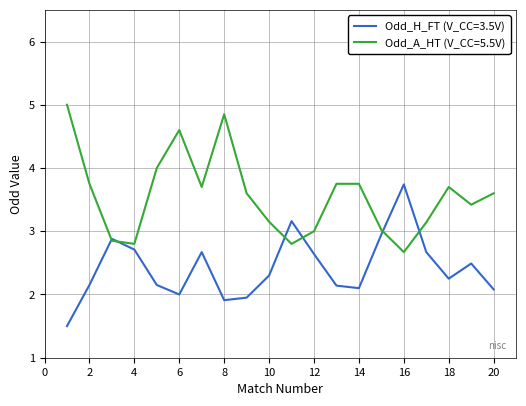

How many categories are shown in the chart?

20